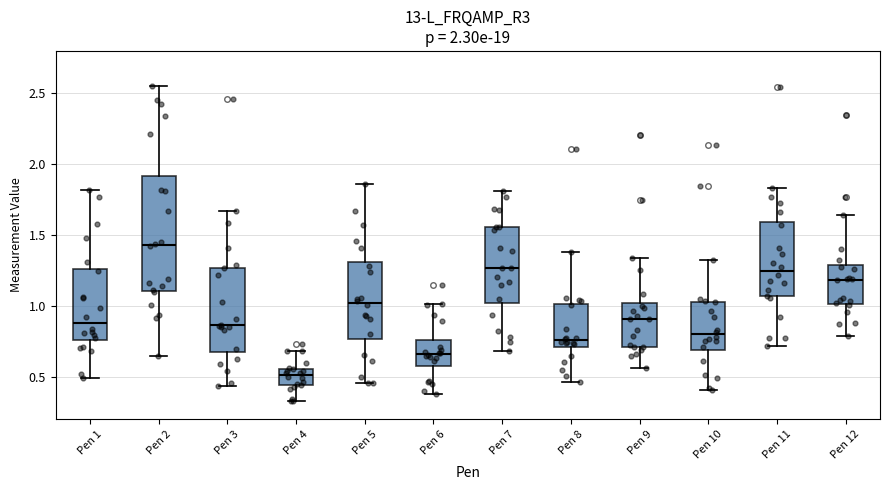

Which box's median line is the lowest?

Pen 4